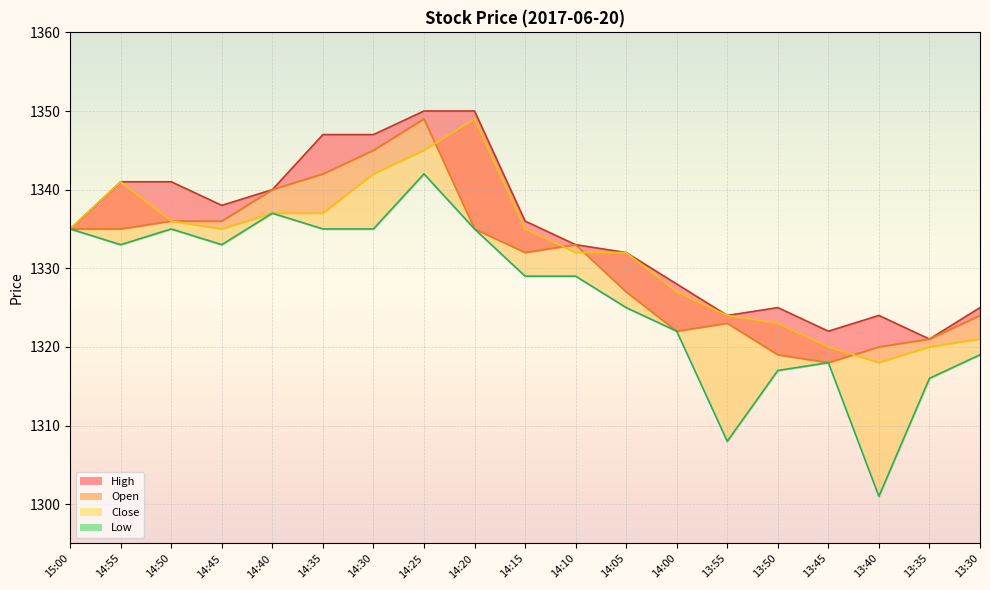

At which category does the chart reach its peak across all series?

14:25